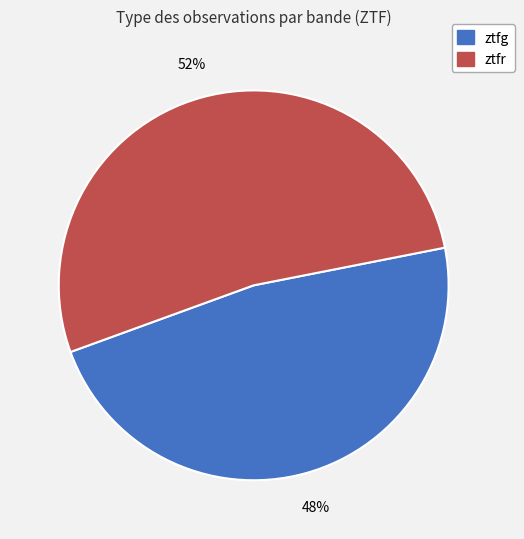

Rank the categories by value from lowest to highest.

ztfg, ztfr